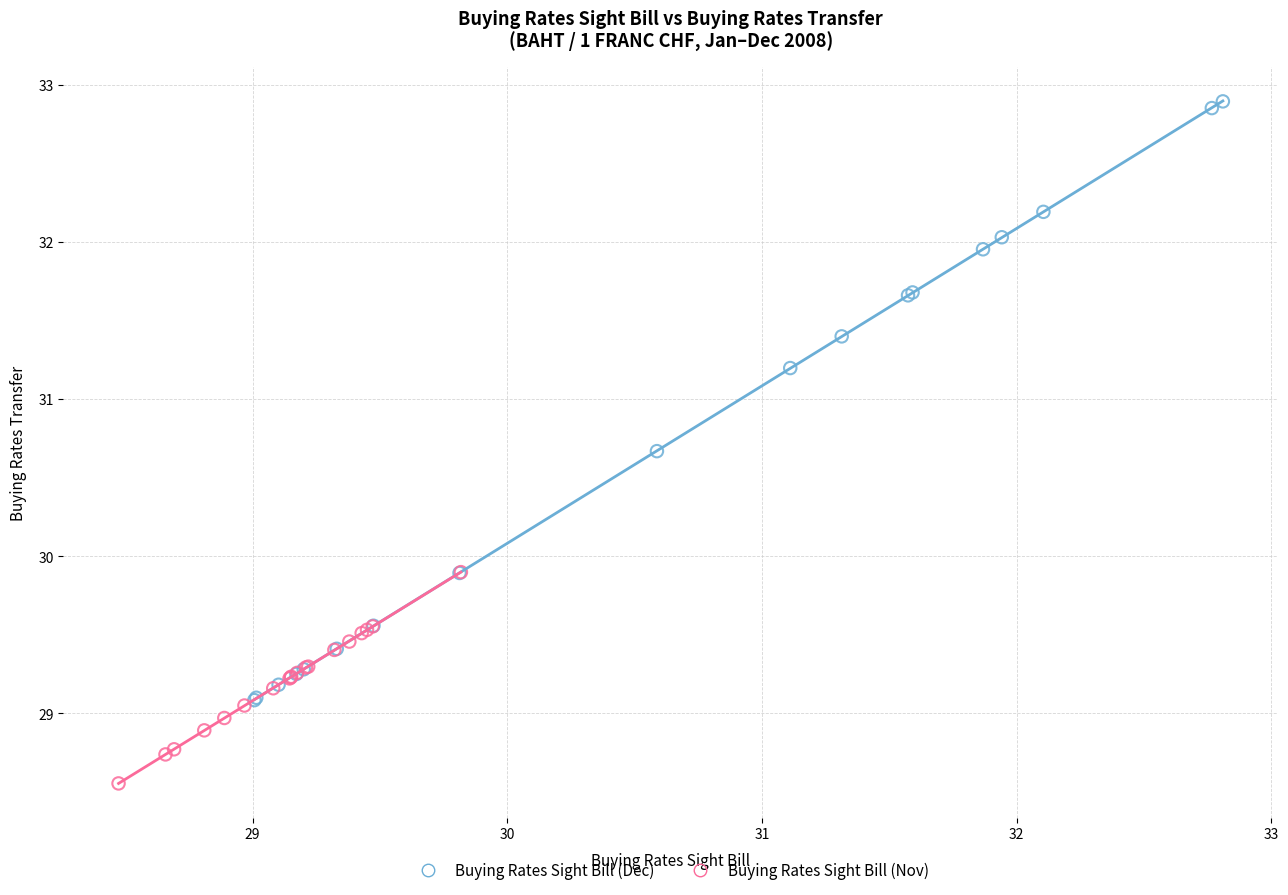

What are all the series names shown in the legend?

Buying Rates Sight Bill (Dec), Buying Rates Sight Bill (Nov)